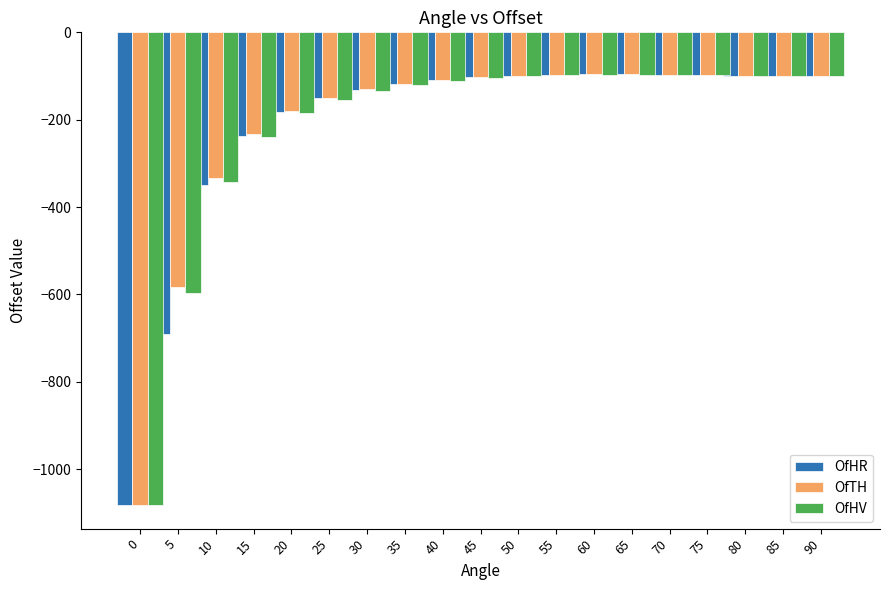

Which series has the largest total across all categories?

OfTH